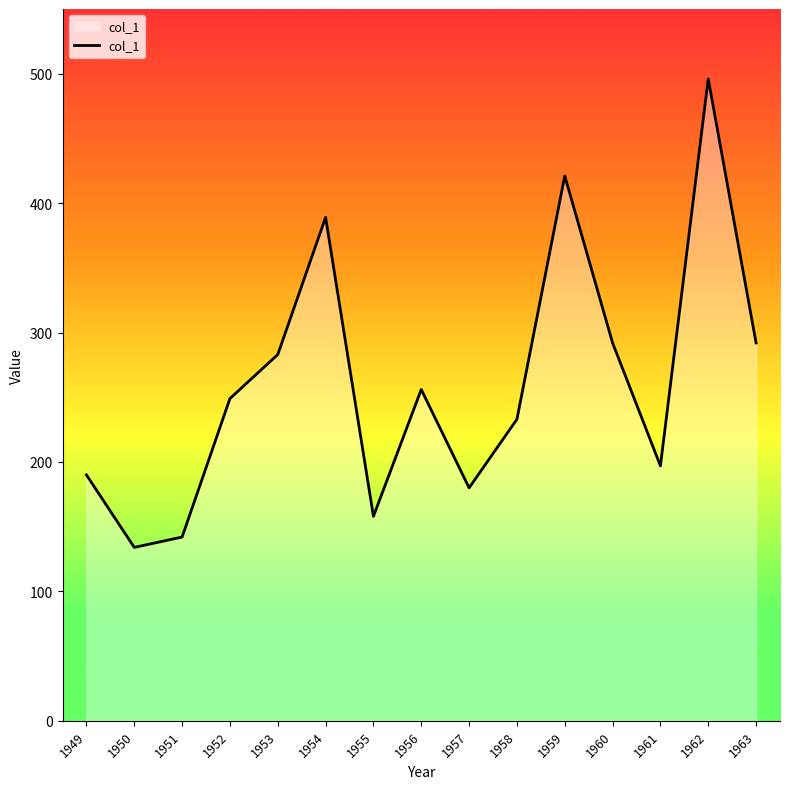

The value at 1959 is 421. True or false?

True